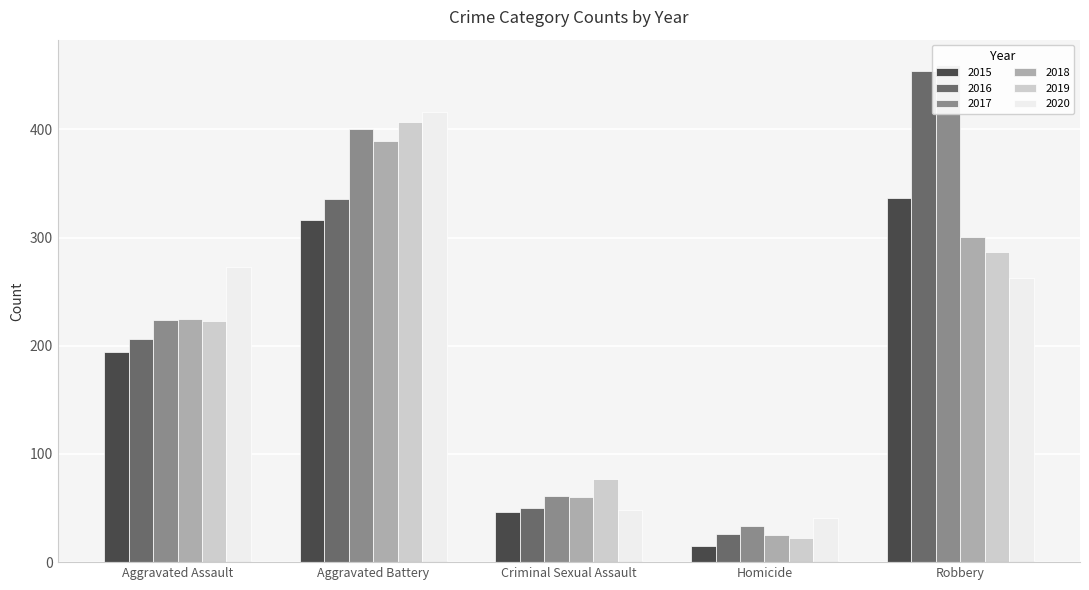

True or false: 2019 has a value of 287 at Robbery.

True